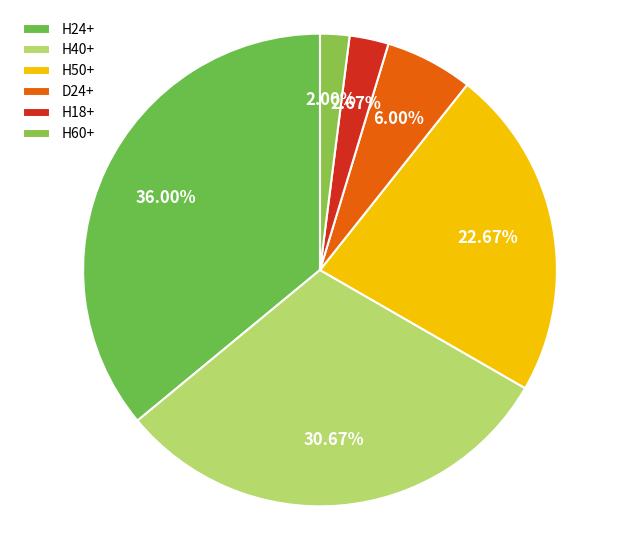

What percentage is the H24+ slice, to the nearest percent?

36%